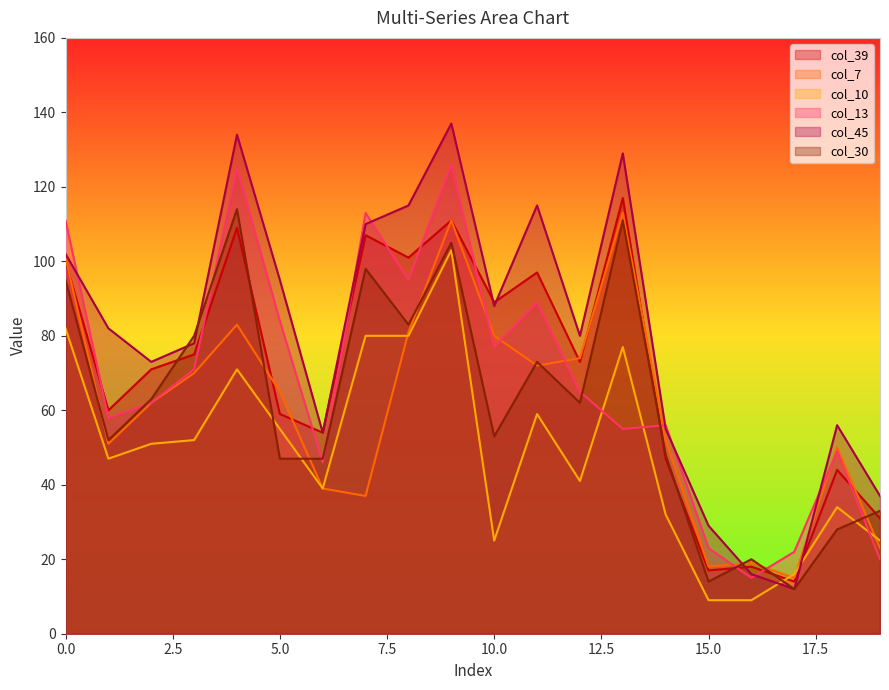

Between which two adjacent categories do col_39 and col_10 first intersect?

16 and 17